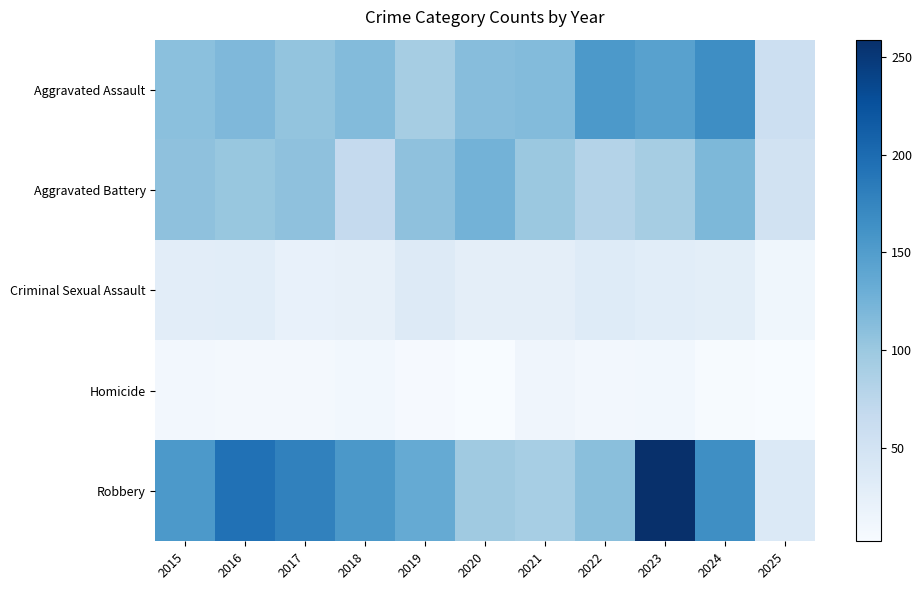

What is the difference between the highest and lowest values at 2018?

145